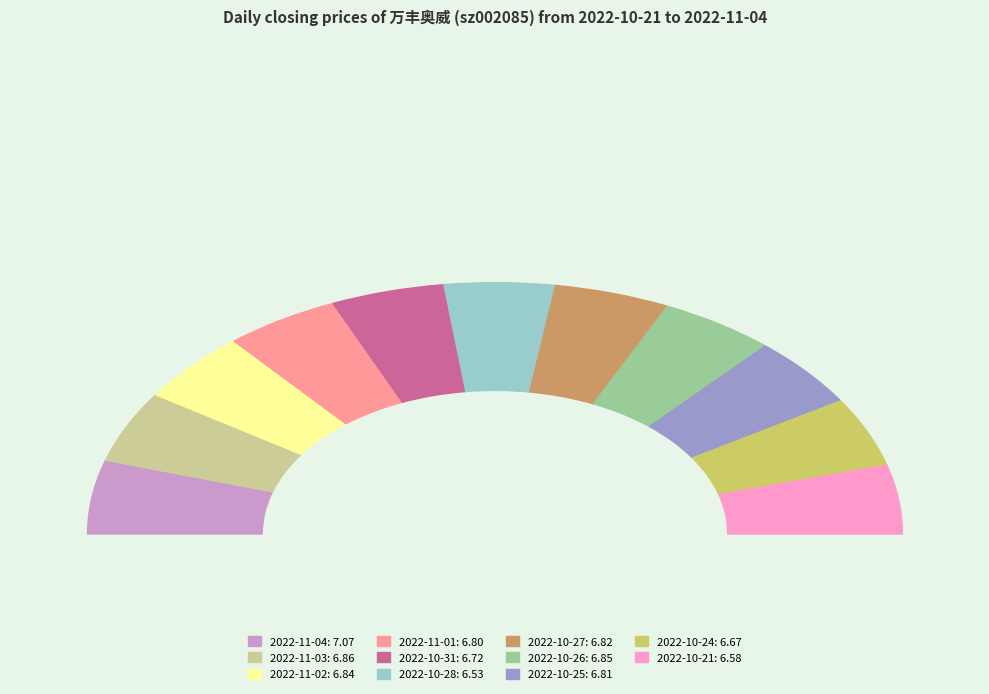

To the nearest percent, what portion does 2022-10-25 represent?

9%